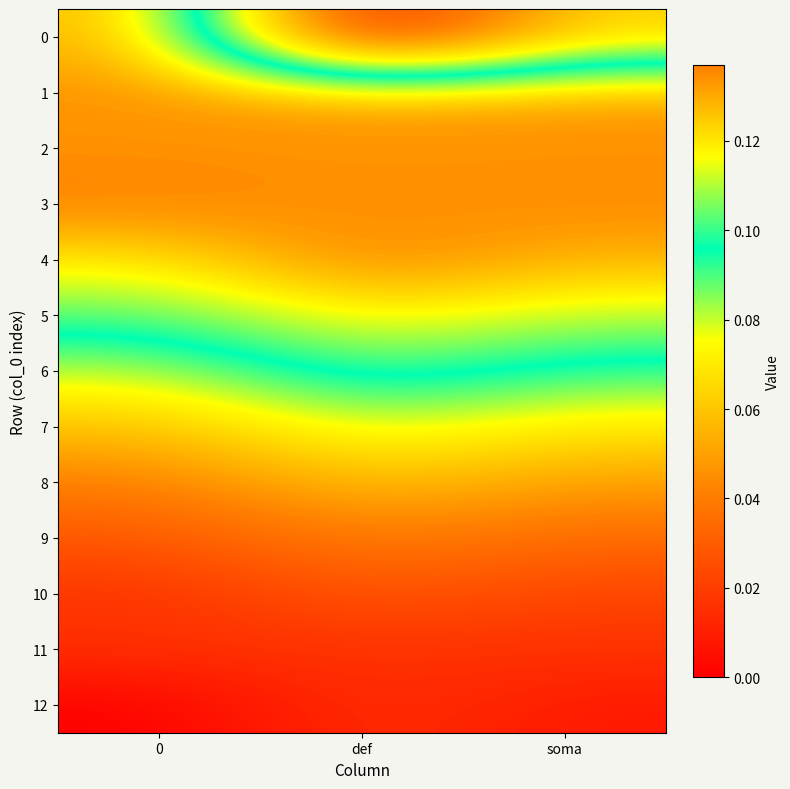

Reading right to left, what are all the values shown in this chart?

0: soma=0.1	def=0.0	0=0.1
1: soma=0.1	def=0.1	0=0.1
2: soma=0.1	def=0.1	0=0.1
3: soma=0.1	def=0.1	0=0.1
4: soma=0.1	def=0.1	0=0.1
5: soma=0.1	def=0.1	0=0.1
6: soma=0.1	def=0.1	0=0.1
7: soma=0.1	def=0.1	0=0.1
8: soma=0.0	def=0.1	0=0.0
9: soma=0.0	def=0.0	0=0.0
10: soma=0.0	def=0.0	0=0.0
11: soma=0.0	def=0.0	0=0.0
12: soma=0.0	def=0.0	0=0.0